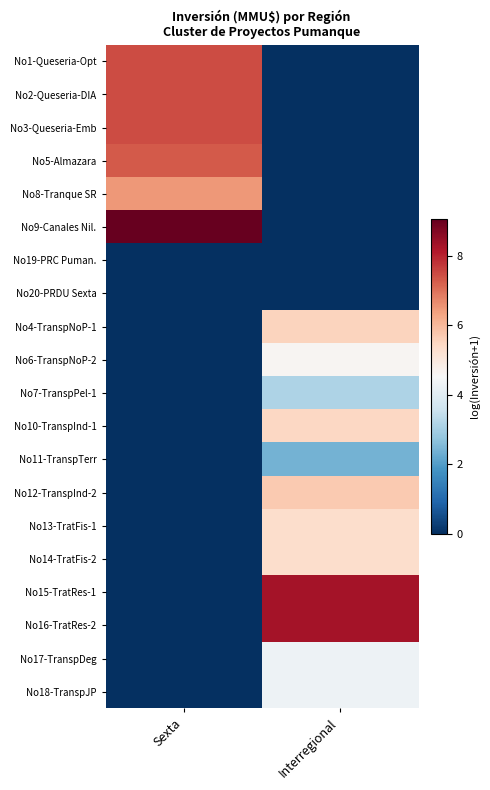

At Interregional, list the series in order from smallest to largest.

No1-Queseria-Opt, No2-Queseria-DIA, No3-Queseria-Emb, No5-Almazara, No8-Tranque SR, No9-Canales Nil., No19-PRC Puman., No20-PRDU Sexta, No11-TranspTerr, No7-TranspPel-1, No17-TranspDeg, No18-TranspJP, No6-TranspNoP-2, No13-TratFis-1, No14-TratFis-2, No10-TranspInd-1, No4-TranspNoP-1, No12-TranspInd-2, No15-TratRes-1, No16-TratRes-2